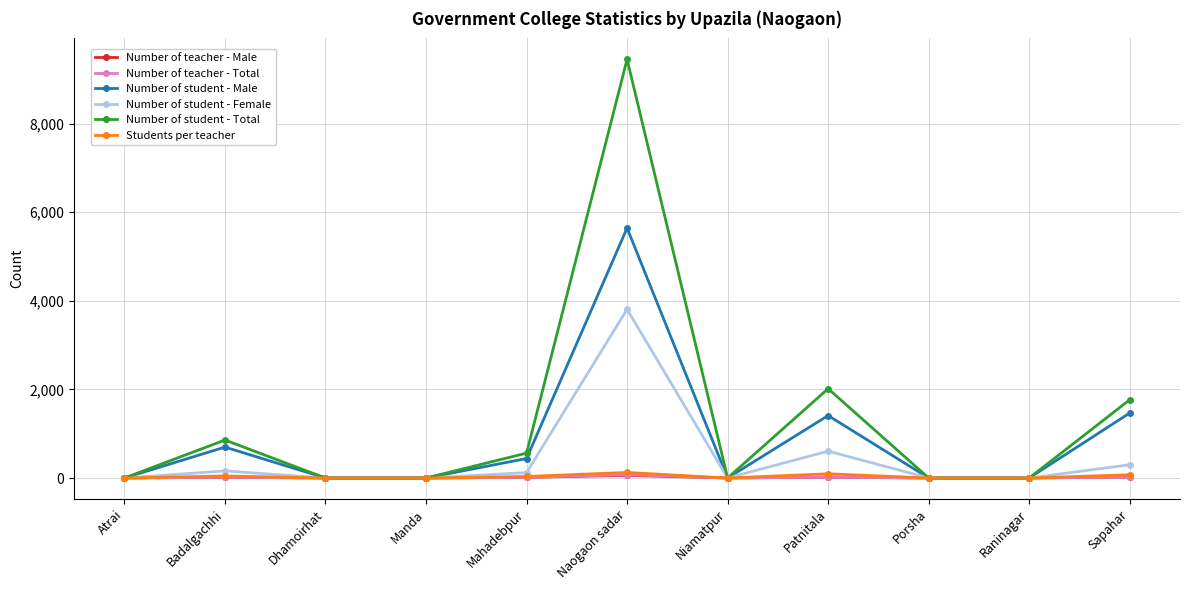

Which series has the widest spread of values?

Number of student - Total